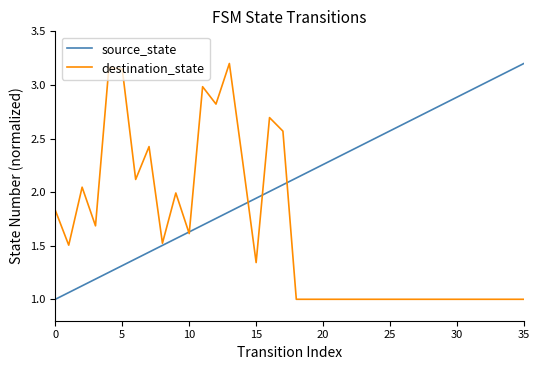

What is the smallest value displayed?

1.0